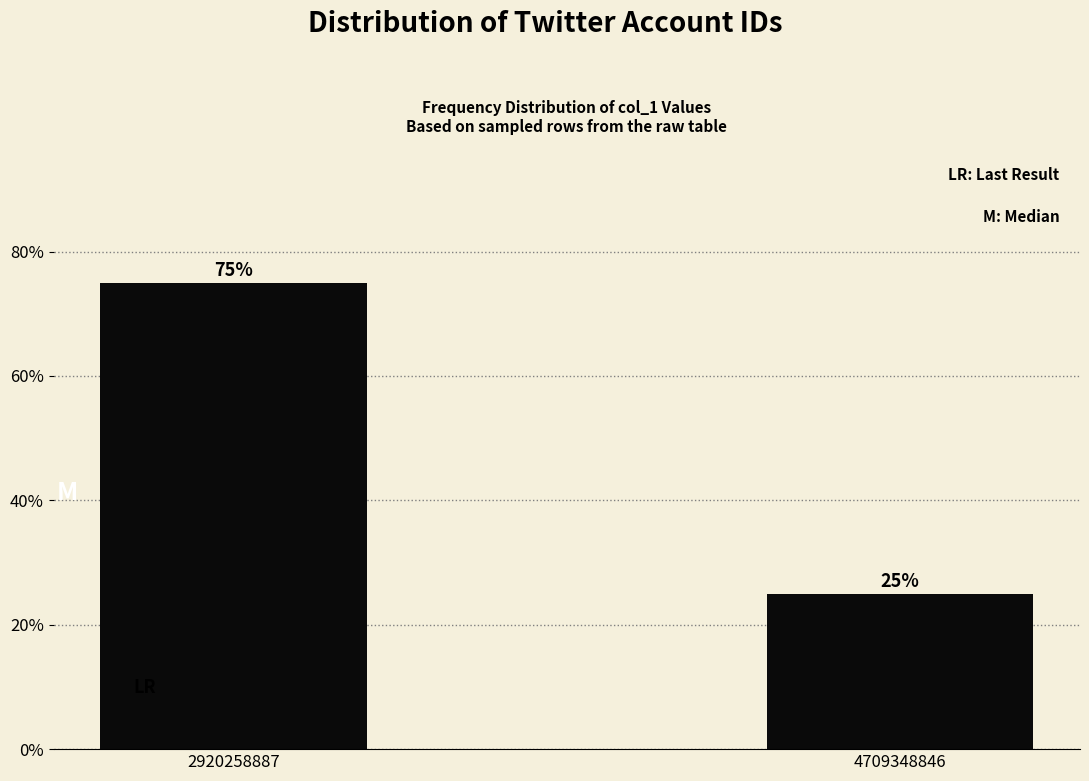

Reading left to right, extract all data points from this chart.

75	25